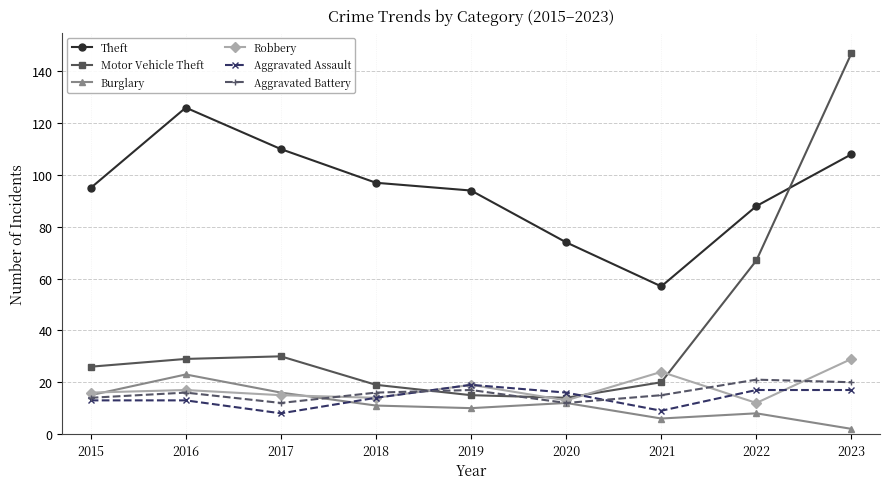

True or false: Theft has a value of 126 at 2016.

True